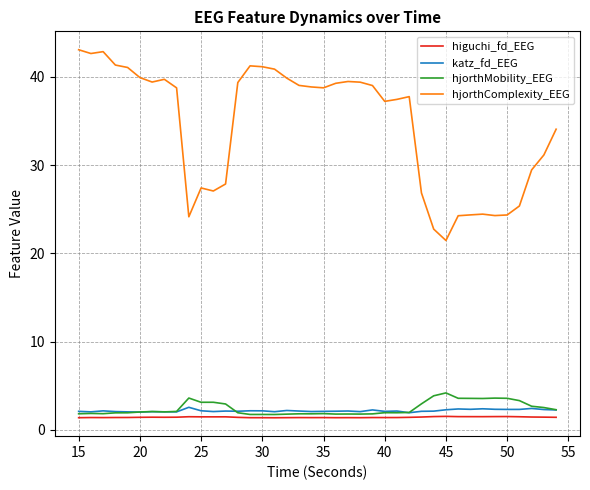

At how many categories does at least one series exceed 33?

25